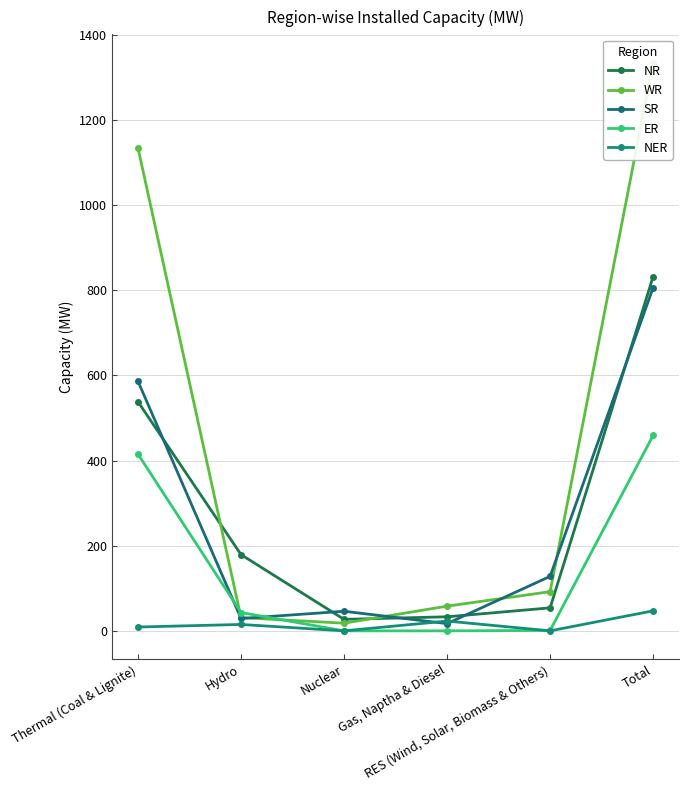

Which series has the largest total across all categories?

WR